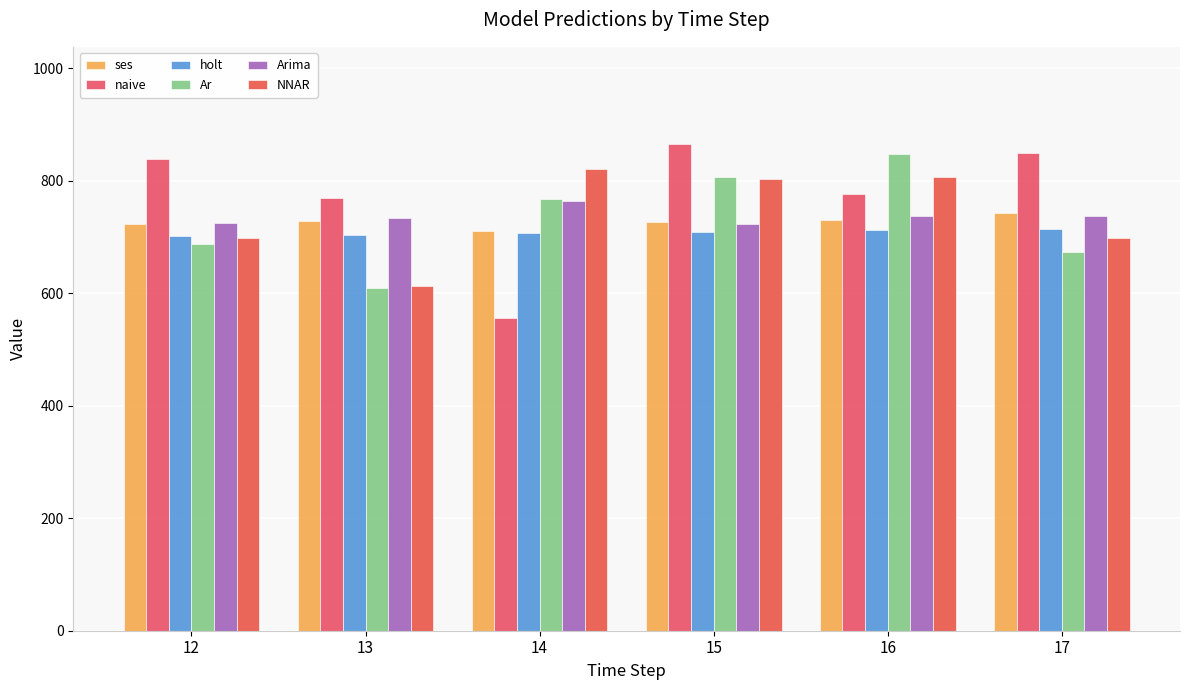

The value of ses at 13 is 728.0. True or false?

True